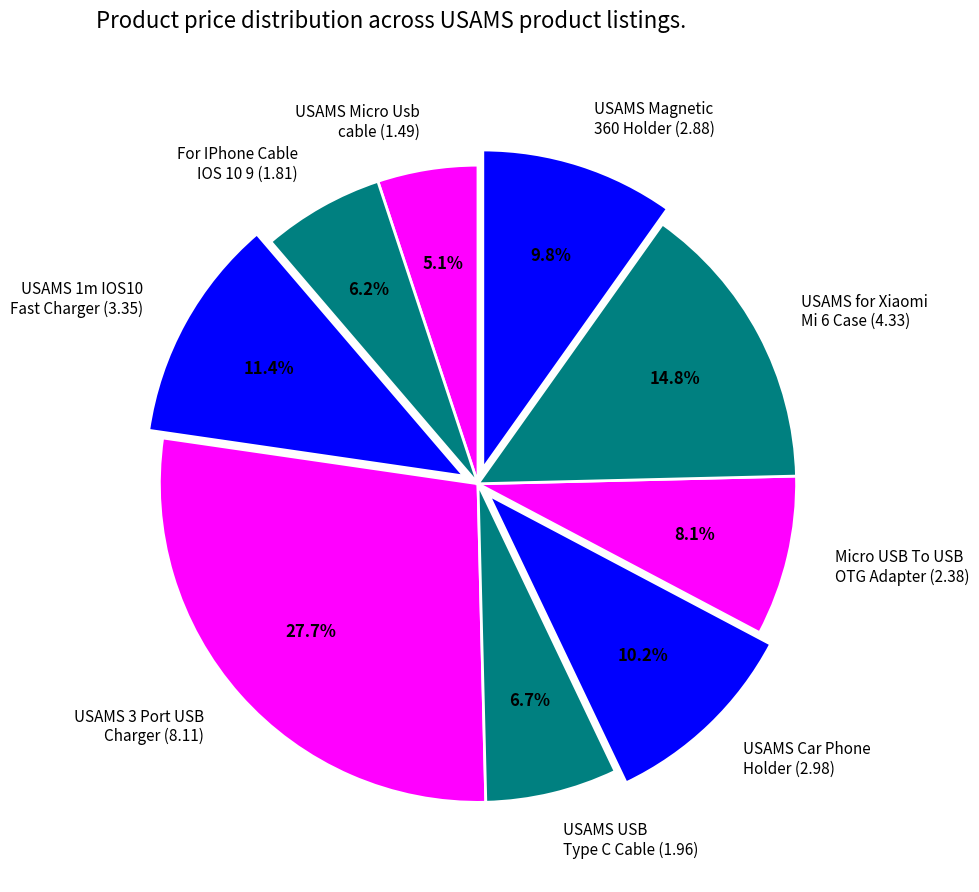

Does Micro USB To USB OTG Adapter (2.38) account for over 50% of the chart?

No